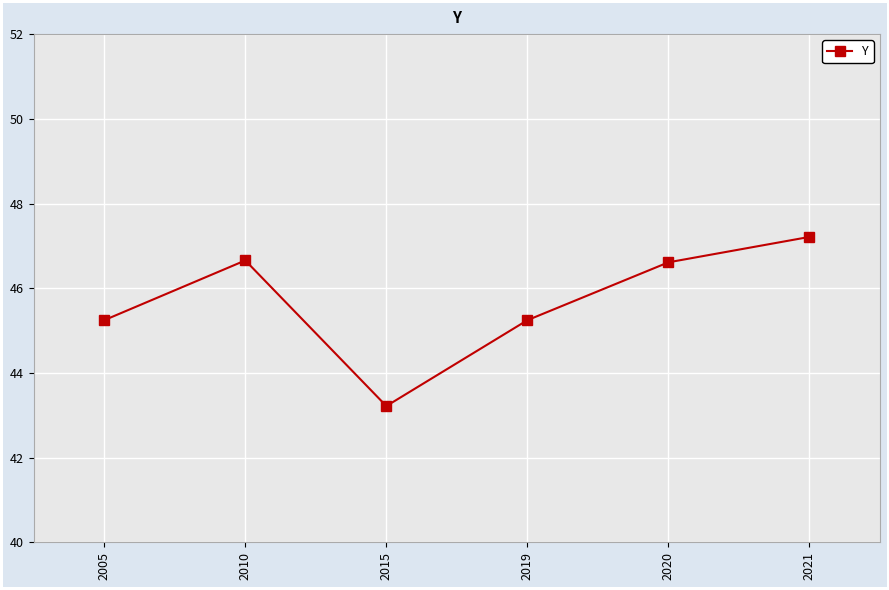

The chart shows a value of 14.9 at 2019. True or false?

False